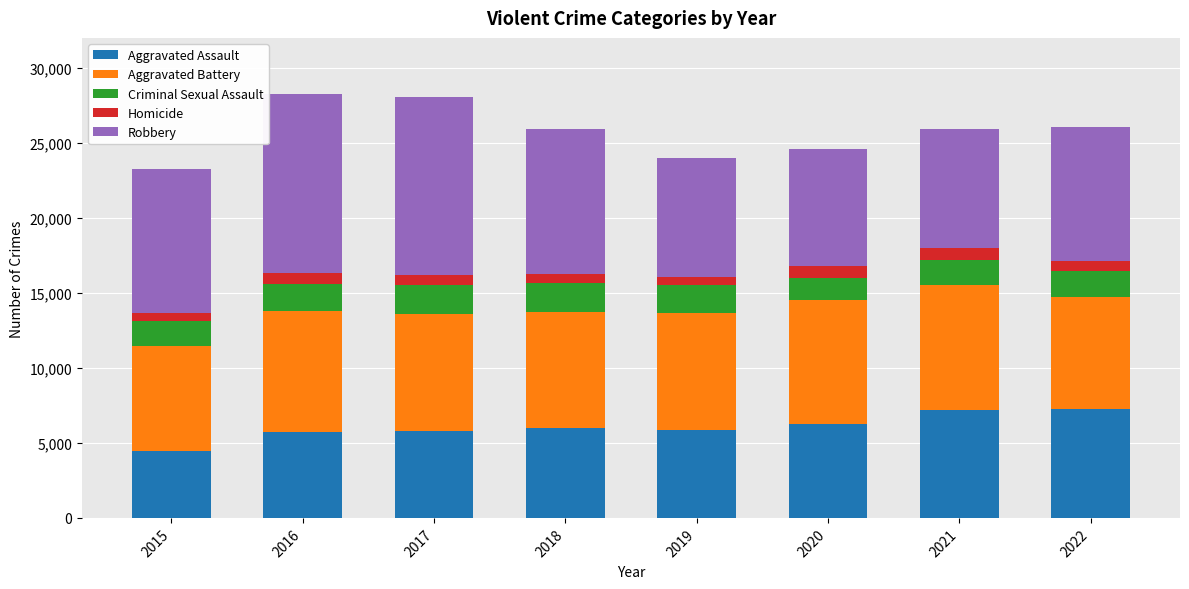

What is the lowest value of the Aggravated Assault series?

4471